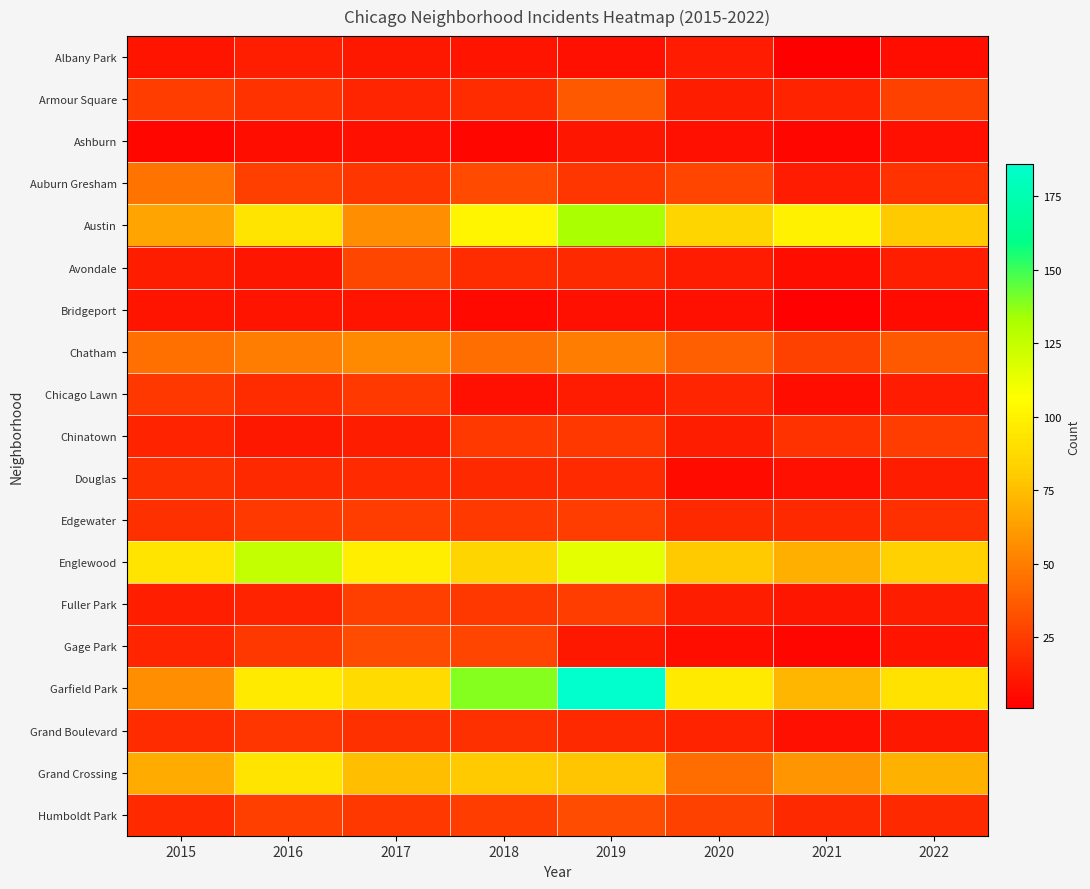

At how many categories does at least one series exceed 109?

3